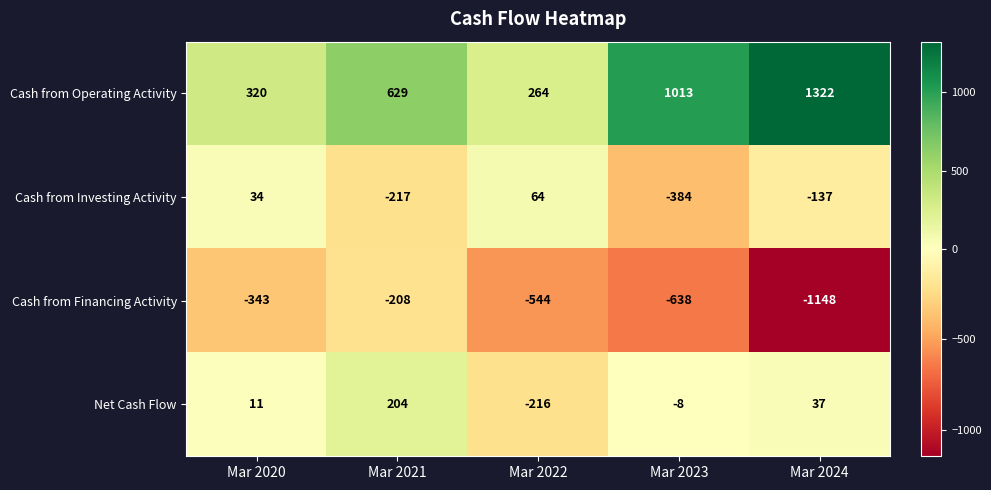

At Mar 2024, list the series in order from smallest to largest.

Cash from Financing Activity, Cash from Investing Activity, Net Cash Flow, Cash from Operating Activity